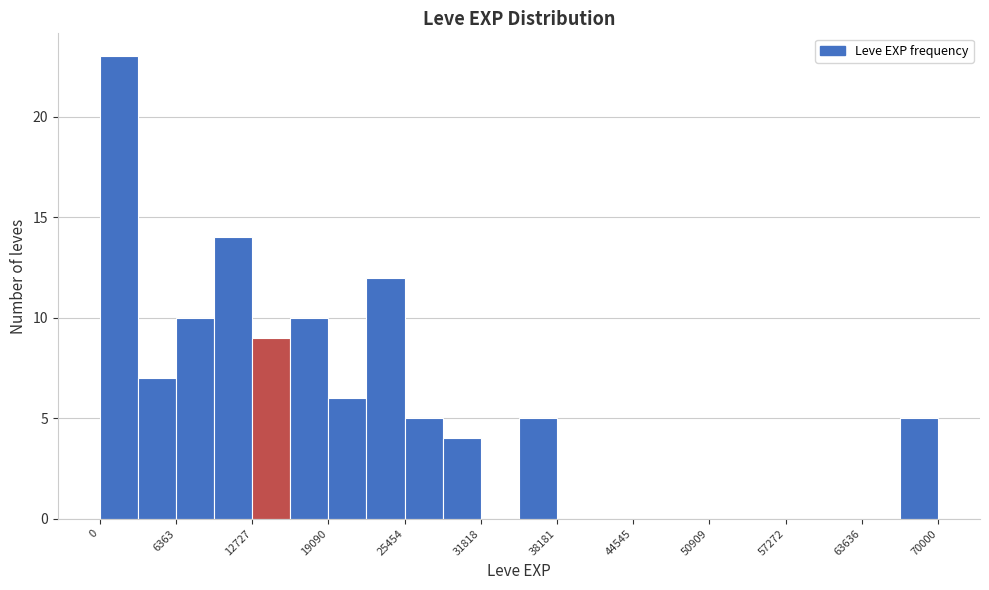

Read against the x-axis, roughly where is the centre of the tallest bar?

2000